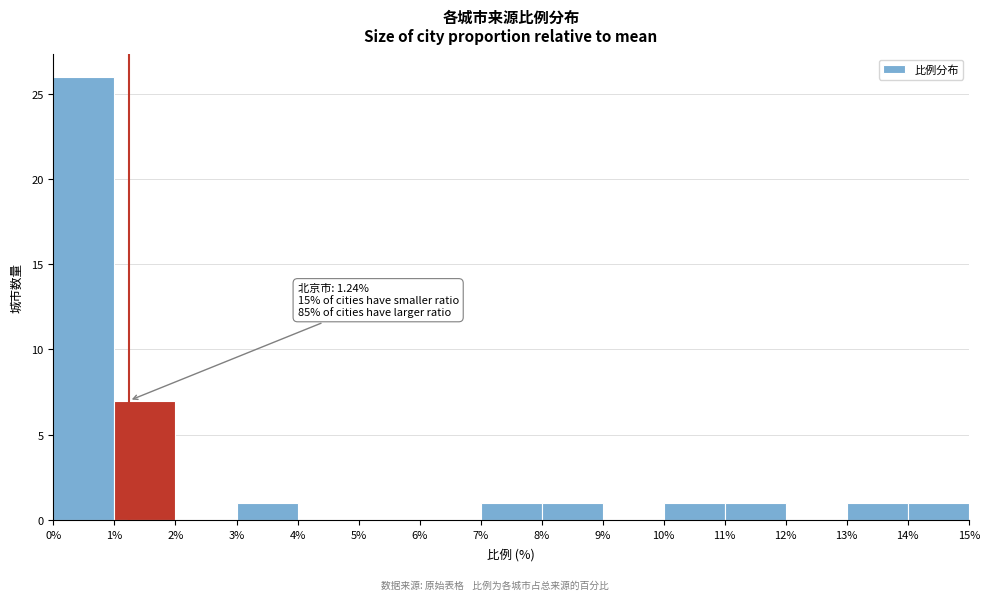

Over which range of the x-axis is the bar tallest?

0% to 1%